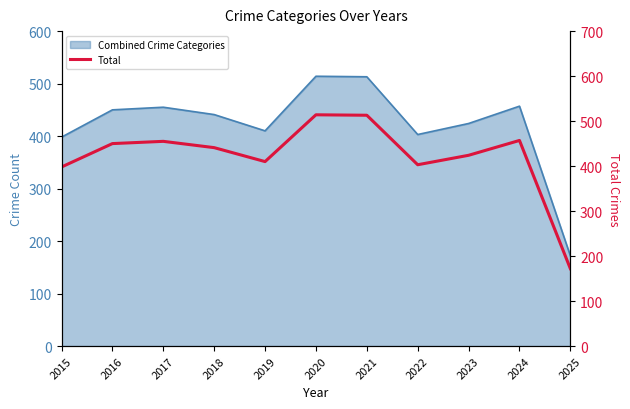

Which label corresponds to the smallest value in the chart?

2025